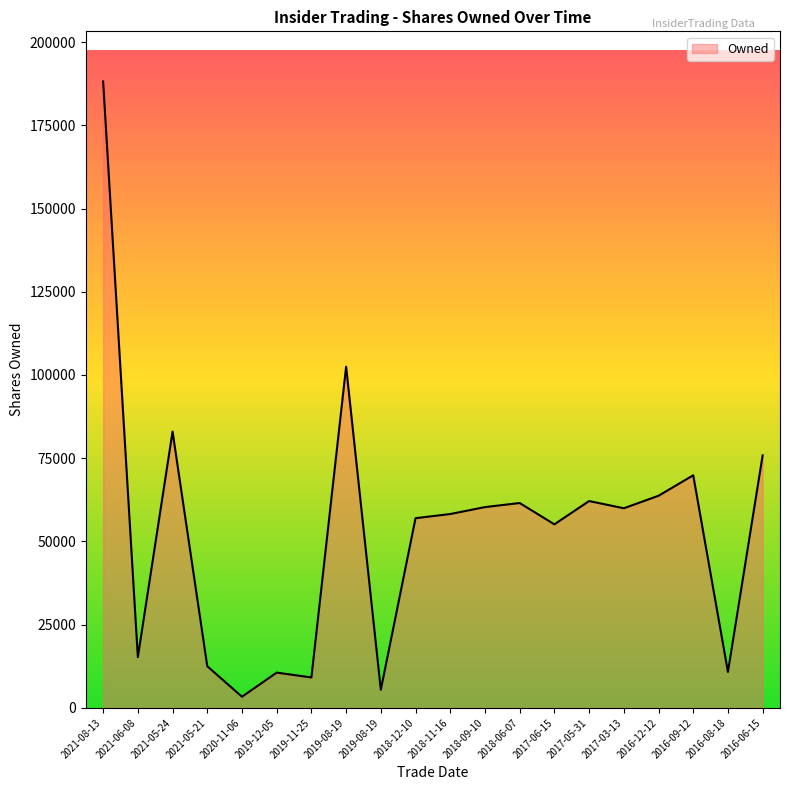

What is the ratio of the value at 2019-12-05 to the value at 2020-11-06?

3.2